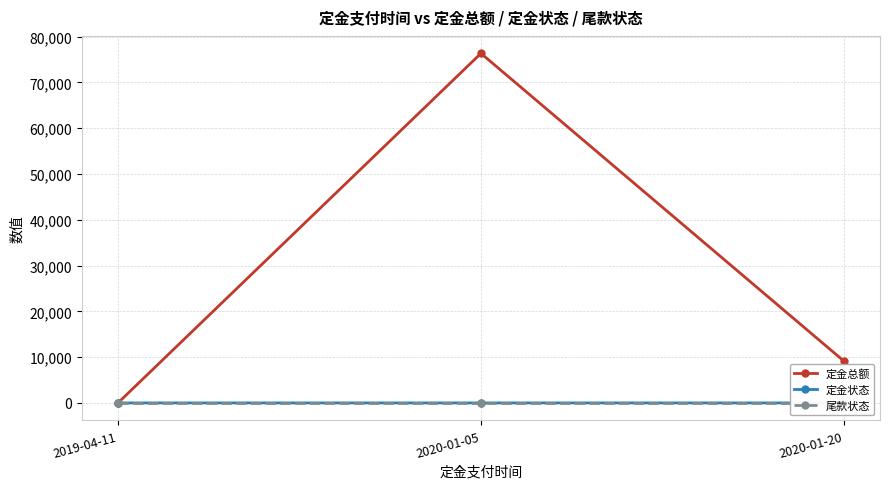

What is the difference between the second highest and minimum values in the 定金状态 series?

1.0